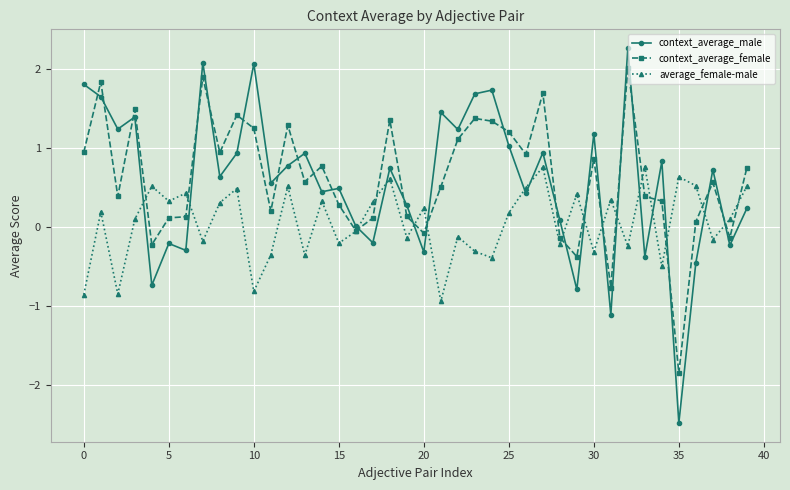

Which series has the widest spread of values?

context_average_male